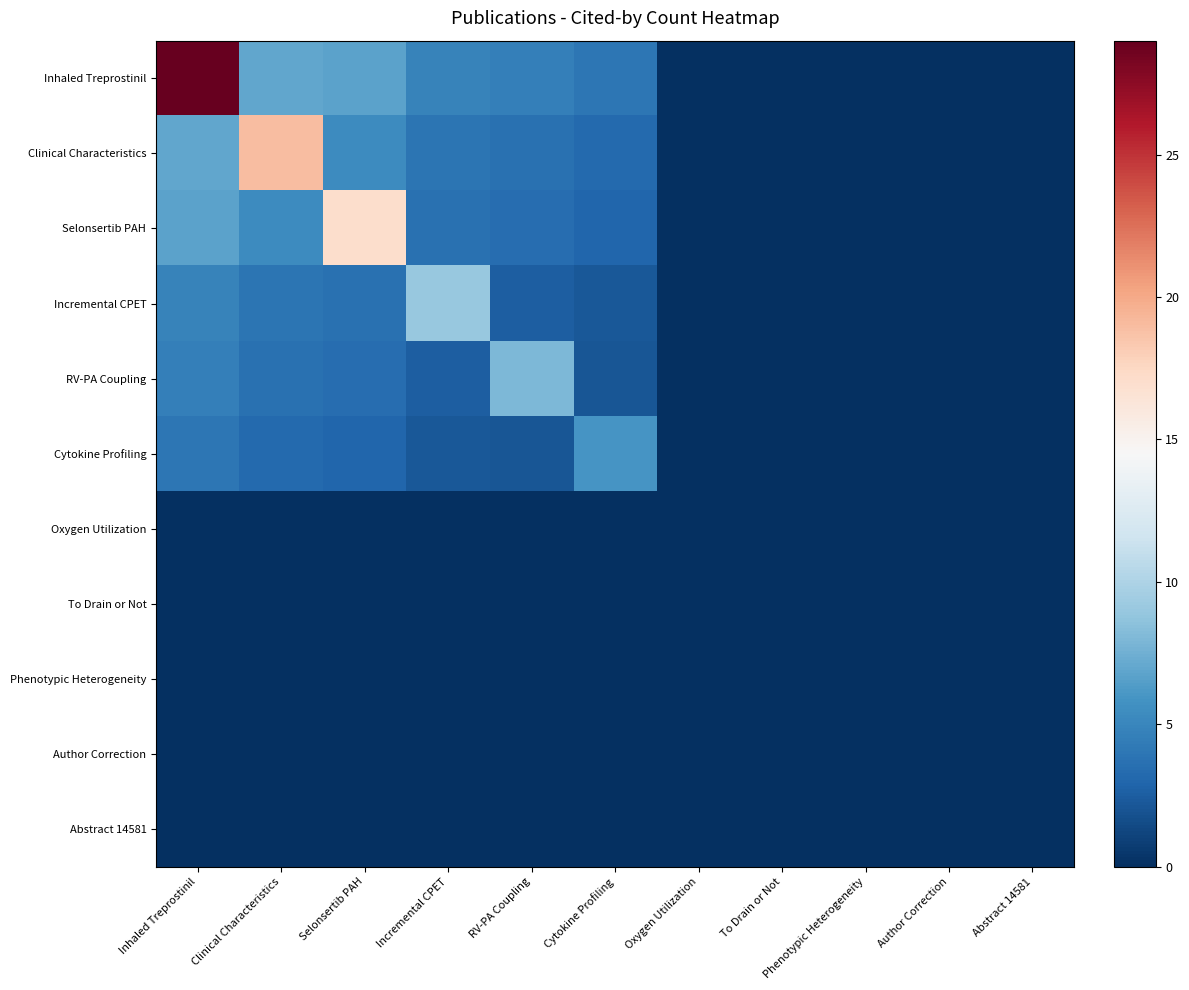

Between Author Correction and Phenotypic Heterogeneity, which is larger?

Author Correction